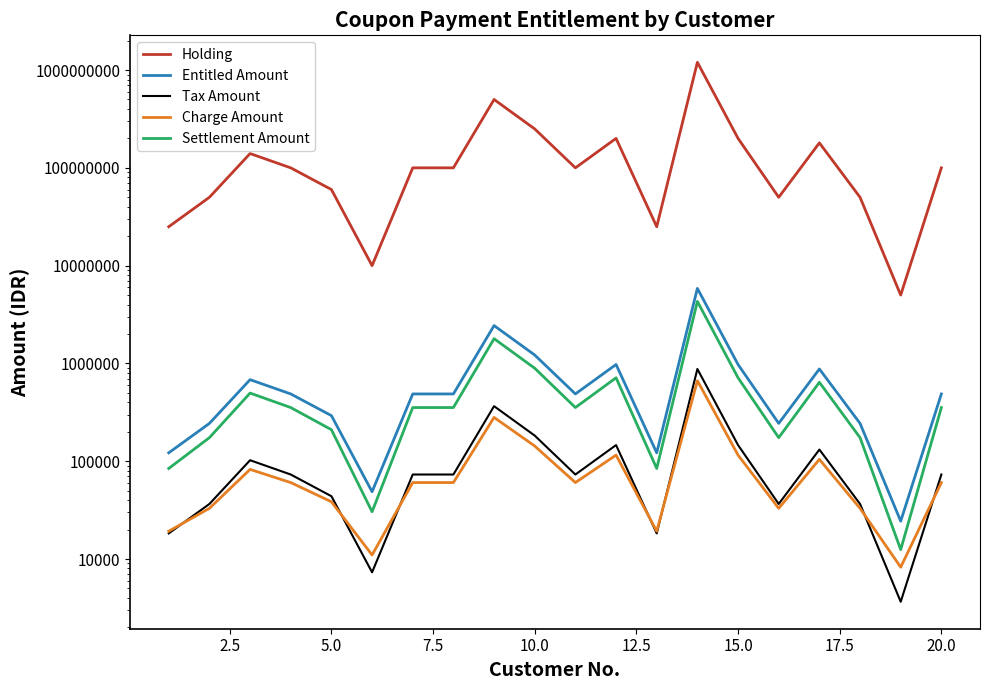

Count the number of data series in this chart.

5